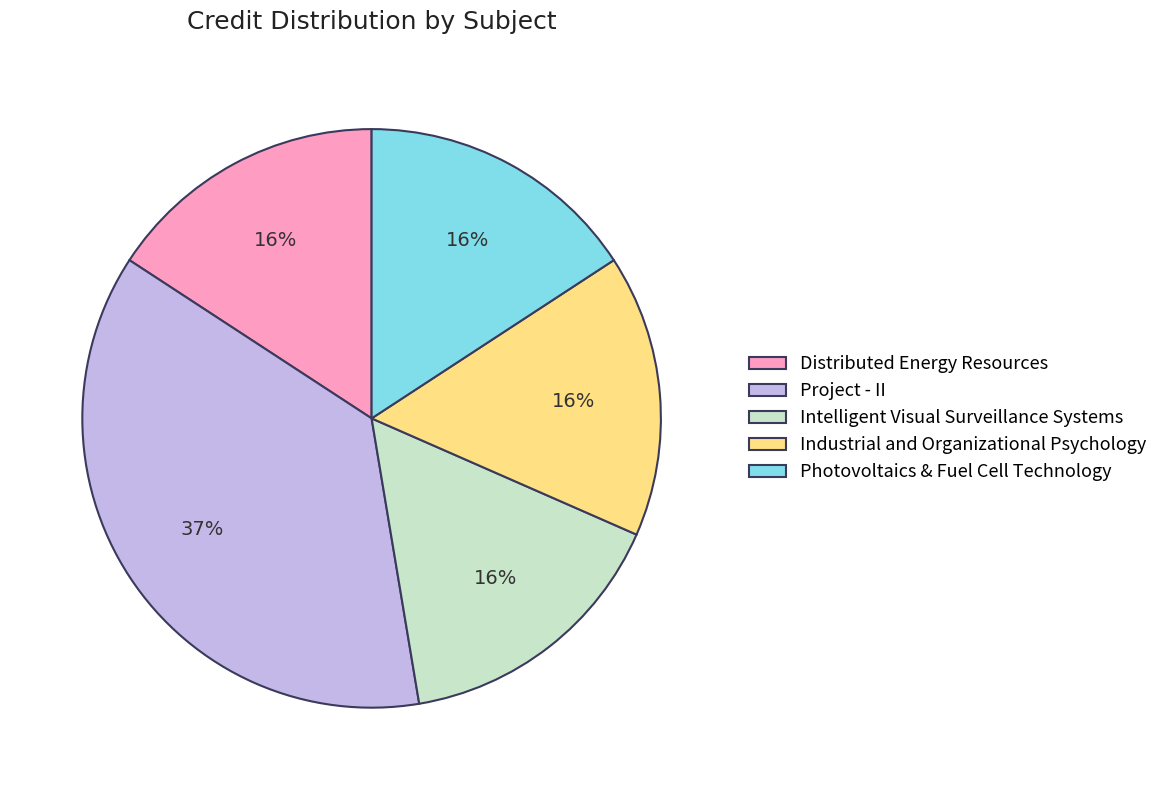

The Intelligent Visual Surveillance Systems slice represents 16% of the pie. True or false?

True